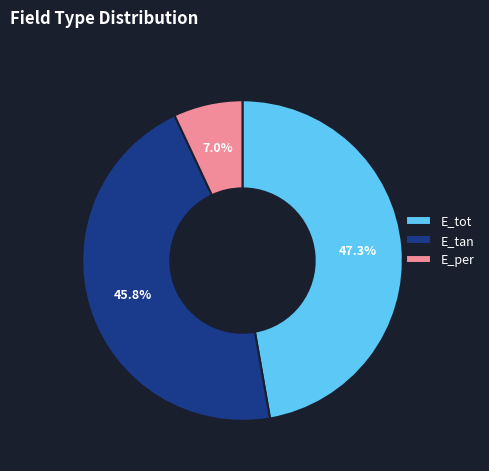

To the nearest percent, what is the difference between the E_per and E_tan slice percentages?

39%